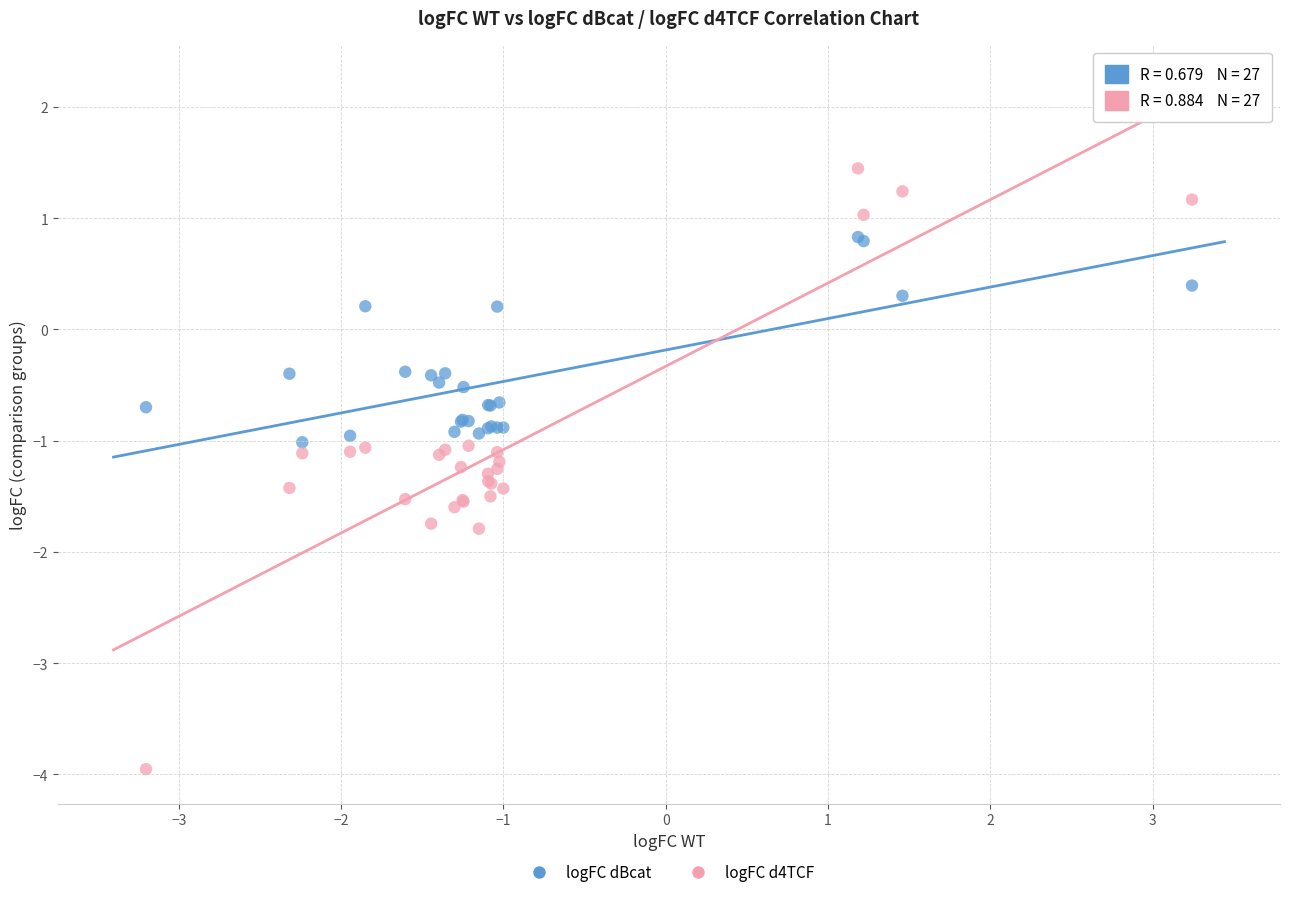

Which series reaches the minimum Y coordinate?

logFC d4TCF